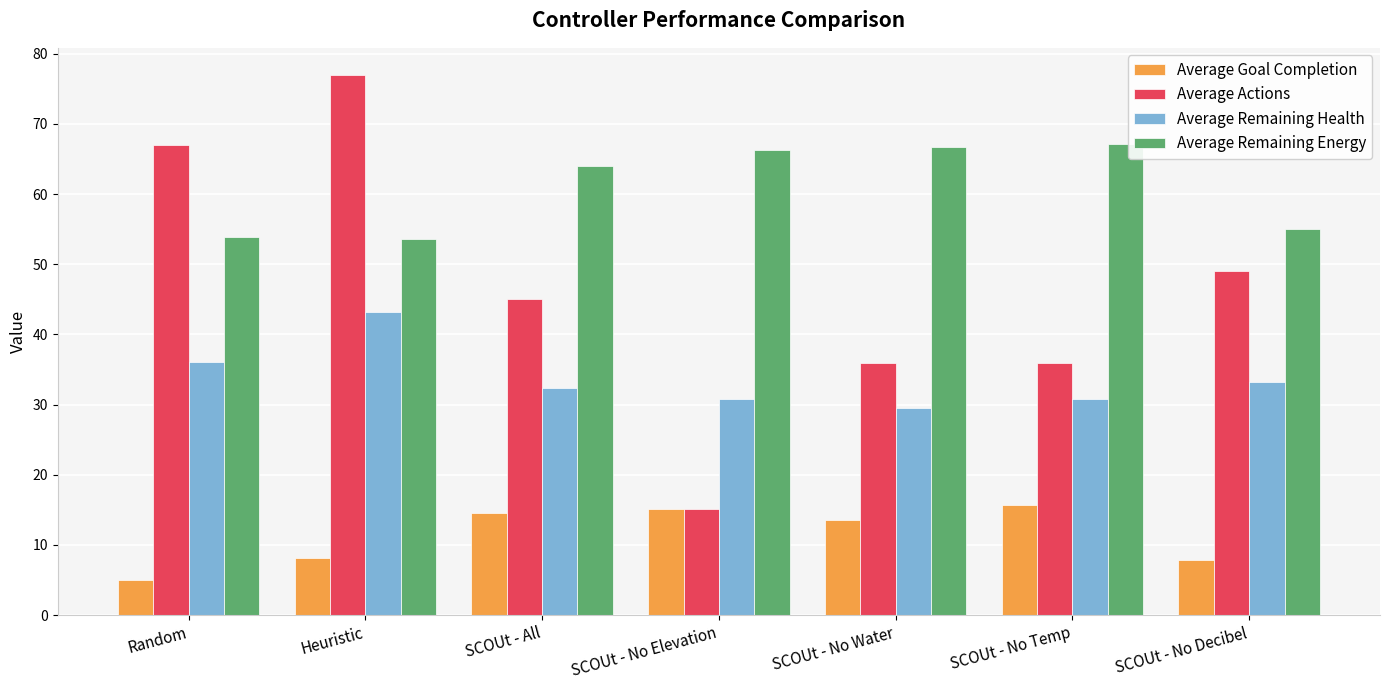

What position from the left is Heuristic?

2